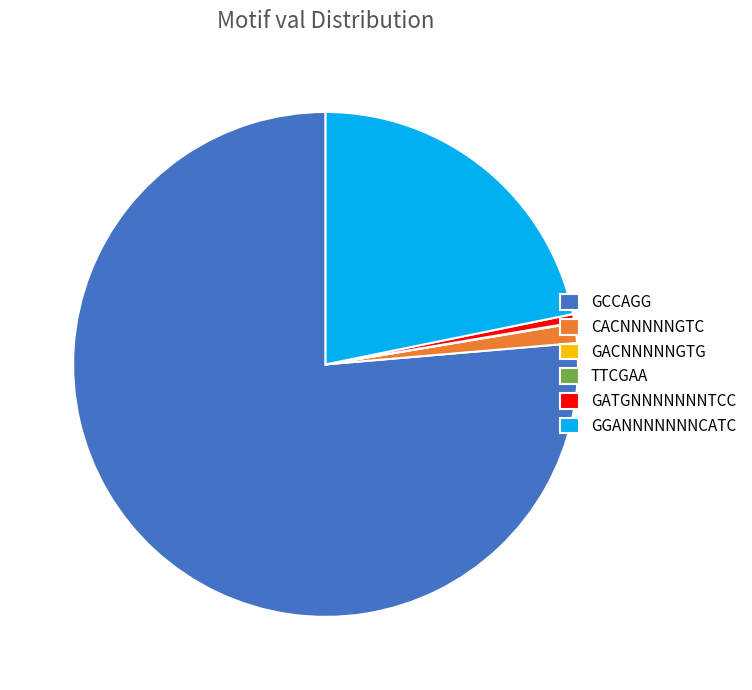

Which category has the biggest portion of the pie?

GCCAGG